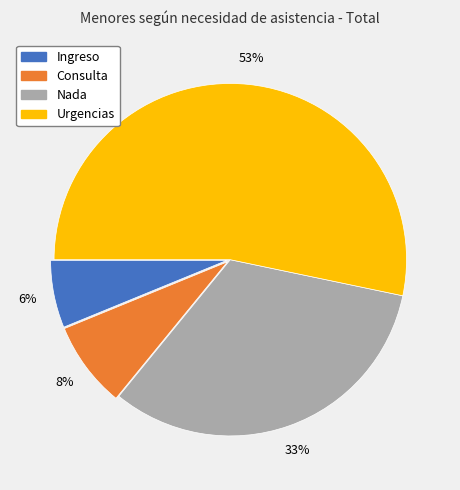

What percentage is the Nada slice, to the nearest percent?

33%